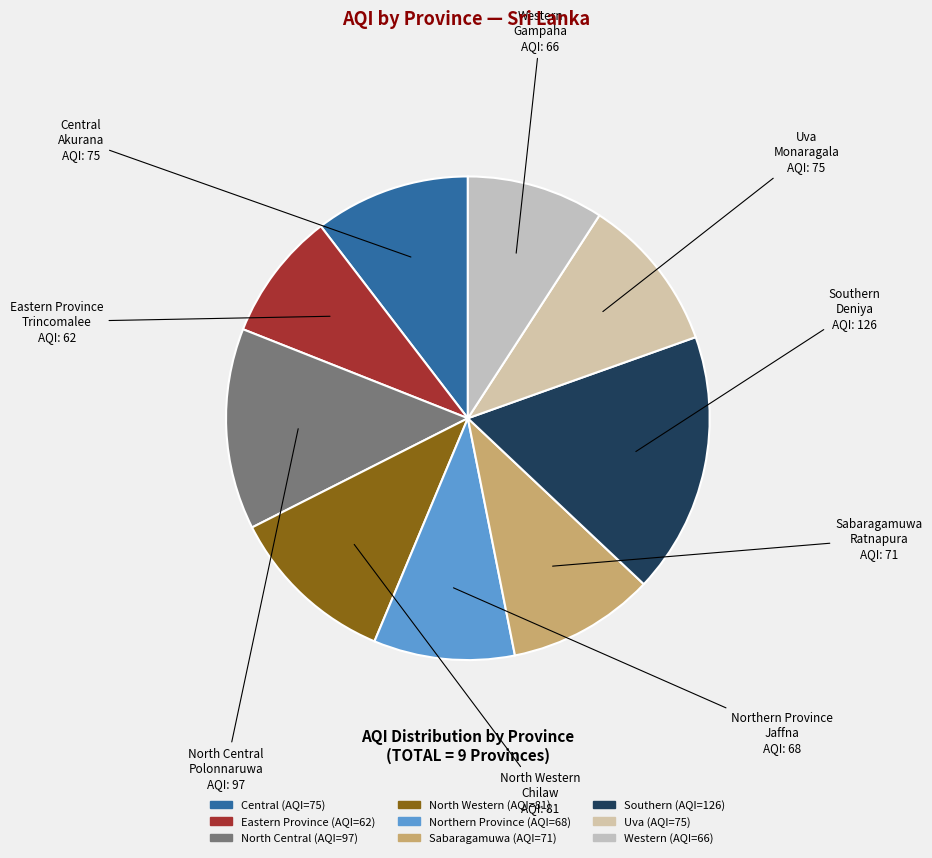

The North Central slice represents 13% of the pie. True or false?

True